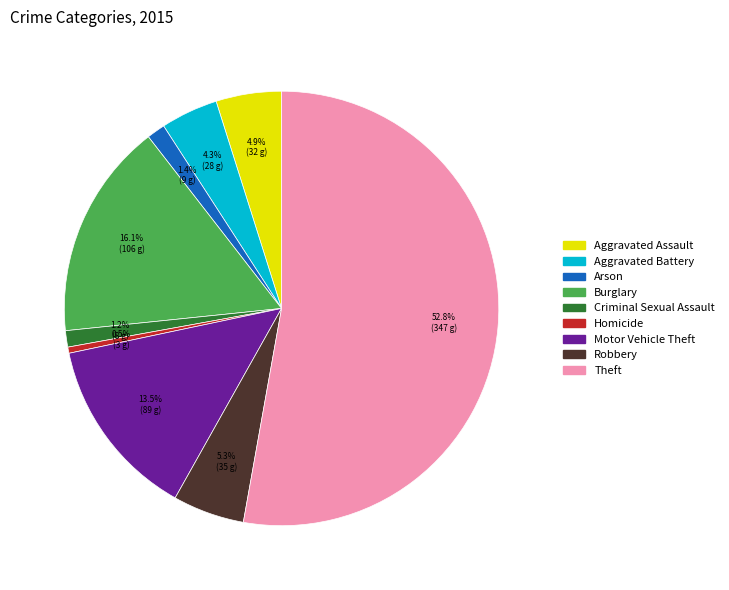

Does Aggravated Assault account for over 50% of the chart?

No